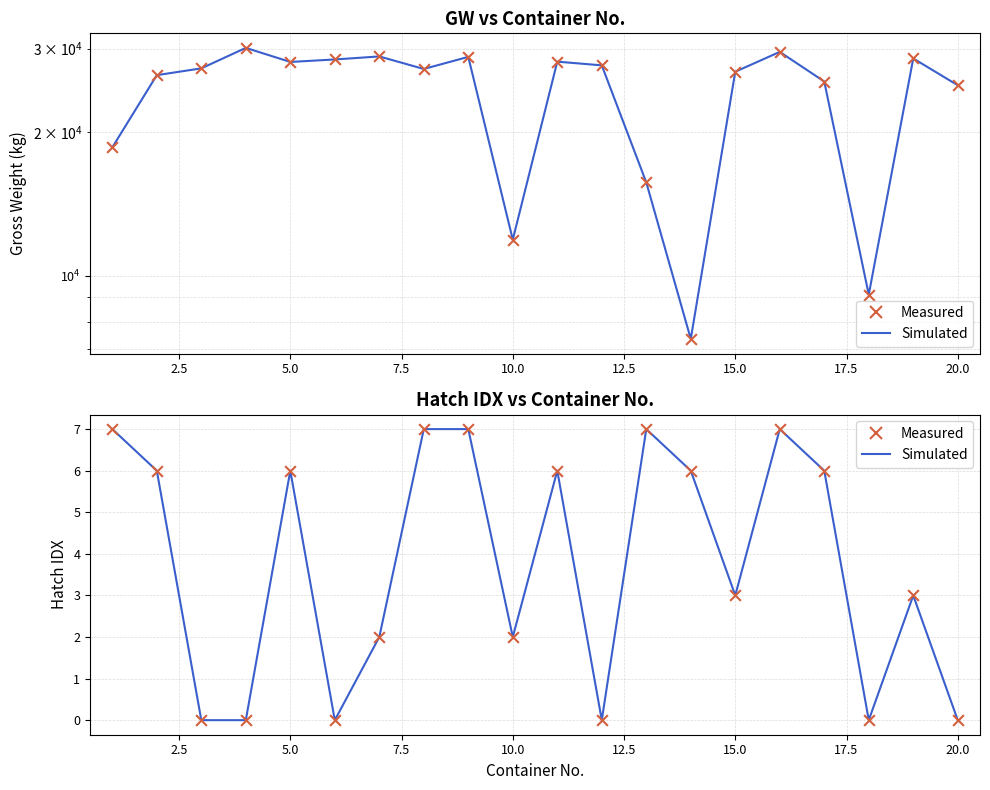

Is the value of Simulated at 20.0 greater than the value of Measured at 14?

Yes